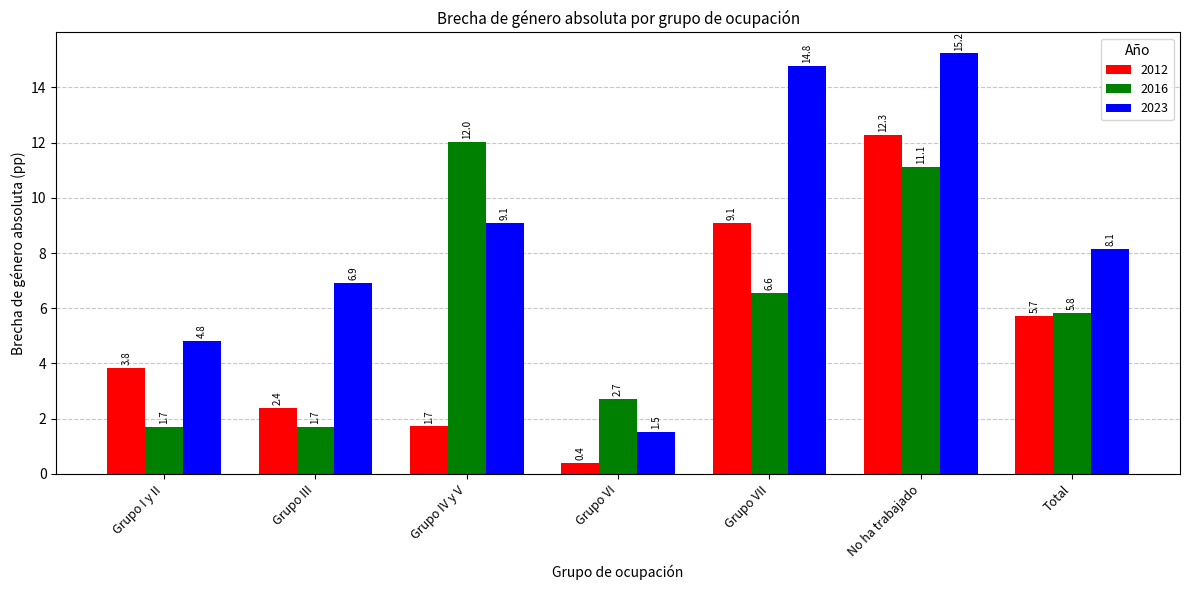

Is the value of 2012 at Grupo IV y V greater than the value of 2023 at Grupo VI?

Yes